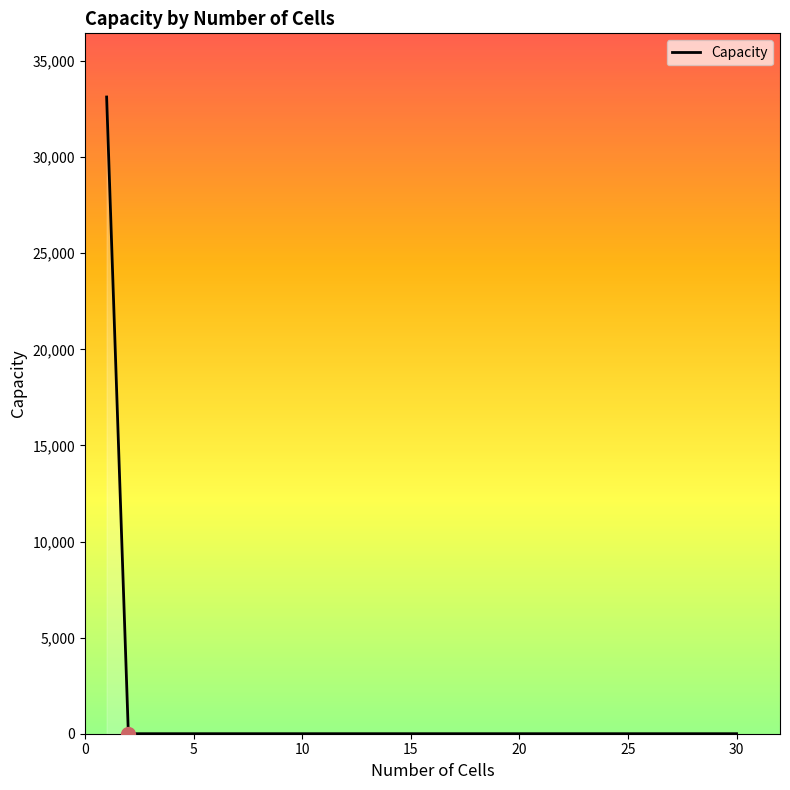

What is the minimum value shown in the chart?

1.0